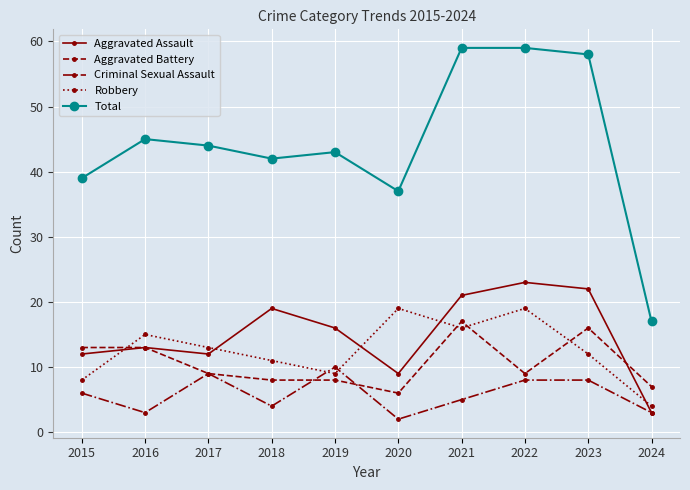

True or false: Aggravated Battery has a value of 9 at 2017.

True